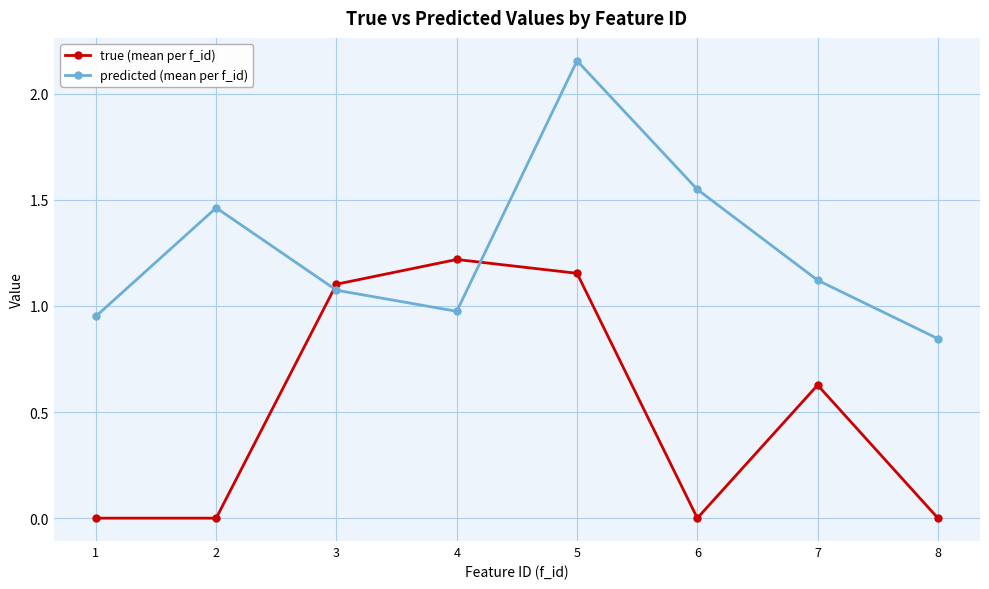

Does the chart have visible grid lines?

Yes